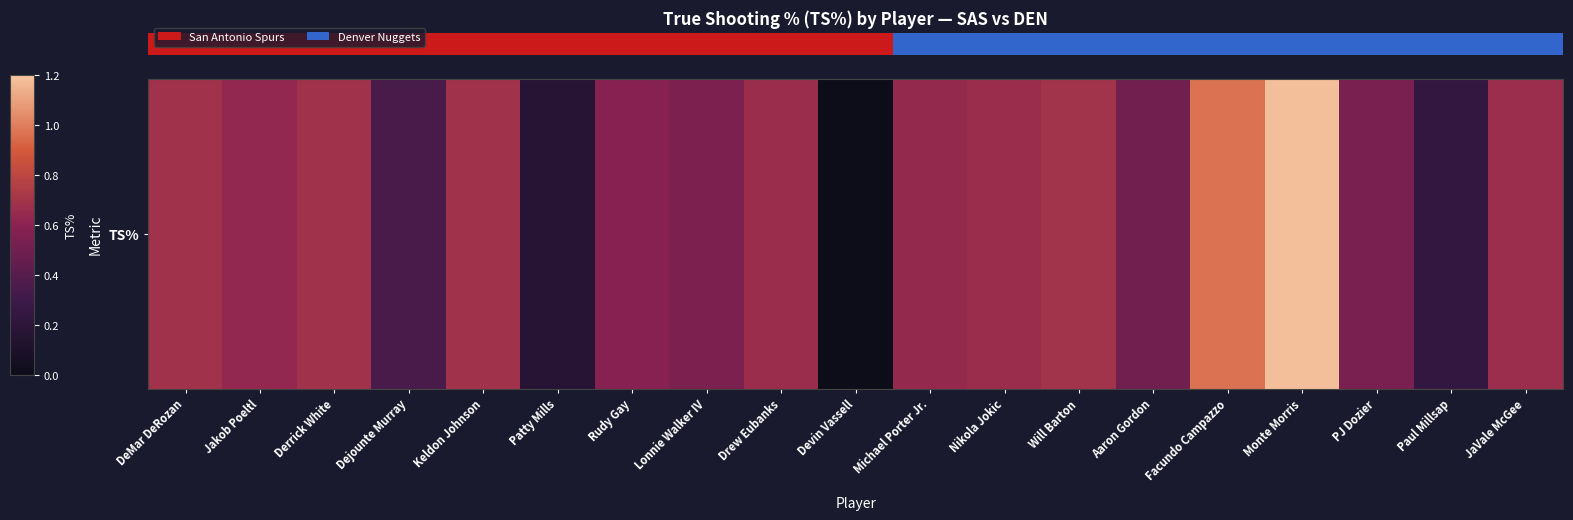

Which category has the highest value across all series?

Monte Morris